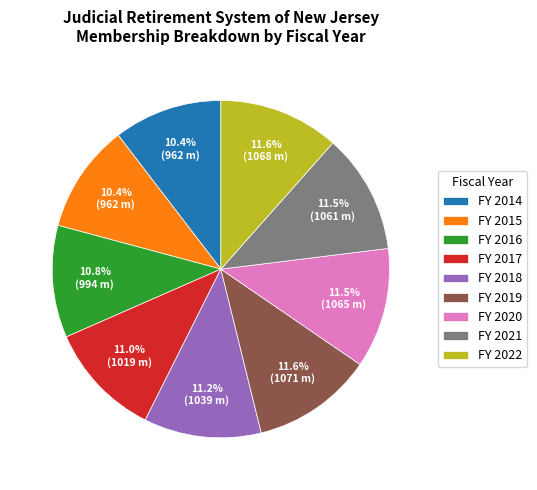

What is the ratio of the value at FY 2015 to the value at FY 2018?

0.9